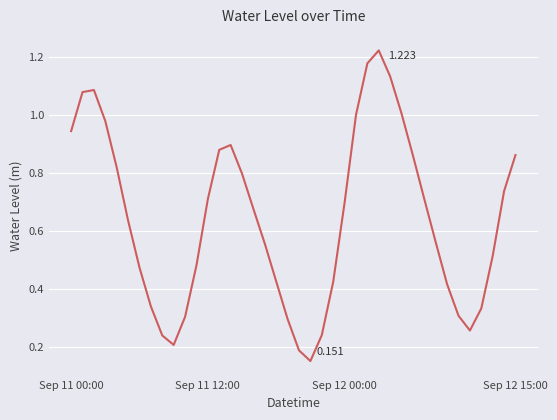

What is the label of the 15th point from the left?

14